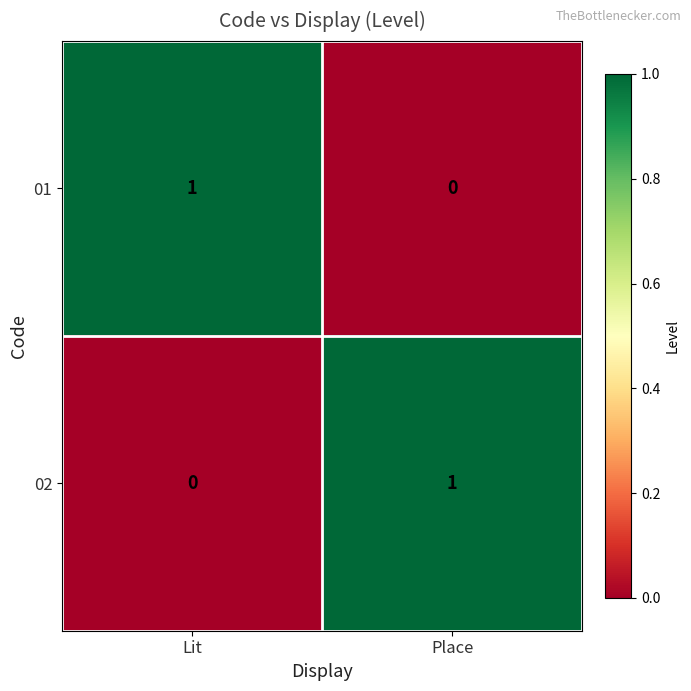

The value of 01 at Lit is 1. True or false?

True